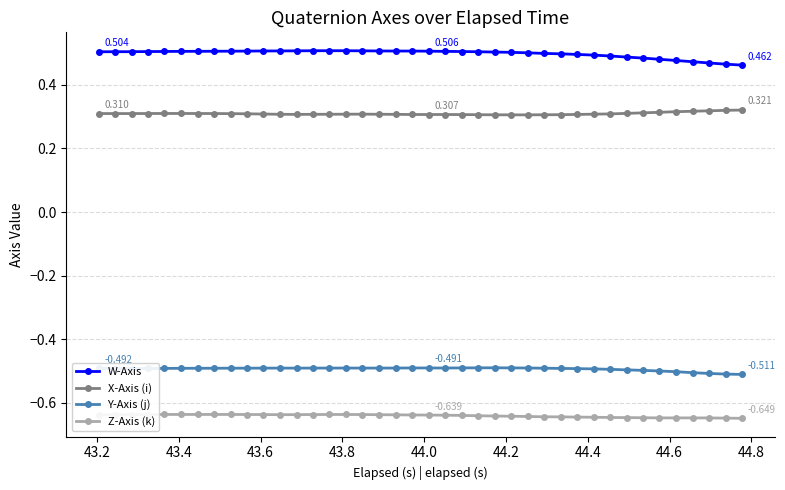

Which series has the largest total across all categories?

W-Axis